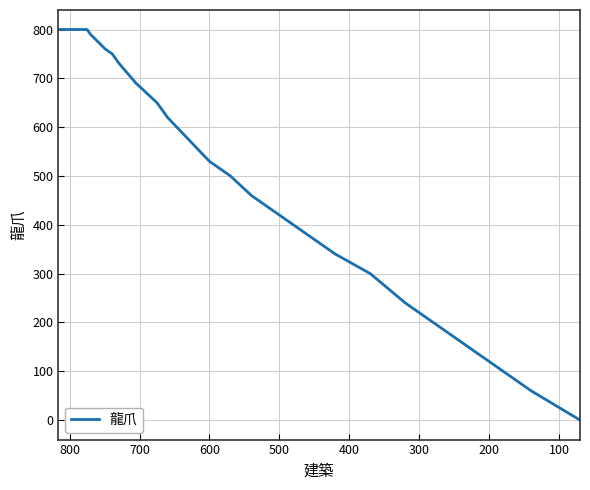

What is the difference between the second highest and minimum values?

800